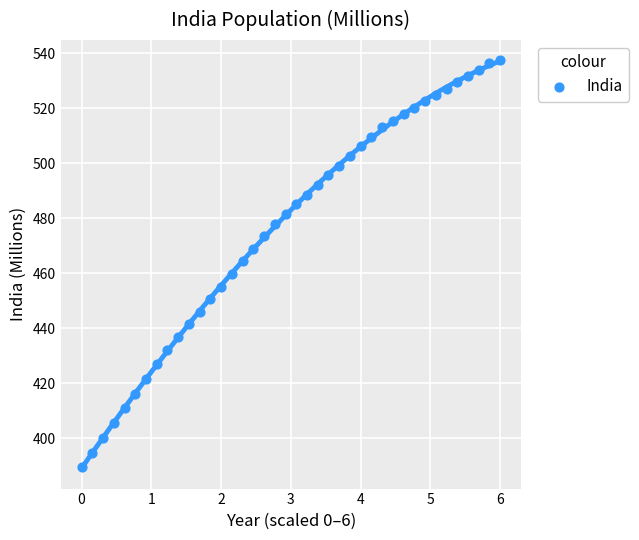

What is the range of Y values (max minus min)?

147.9